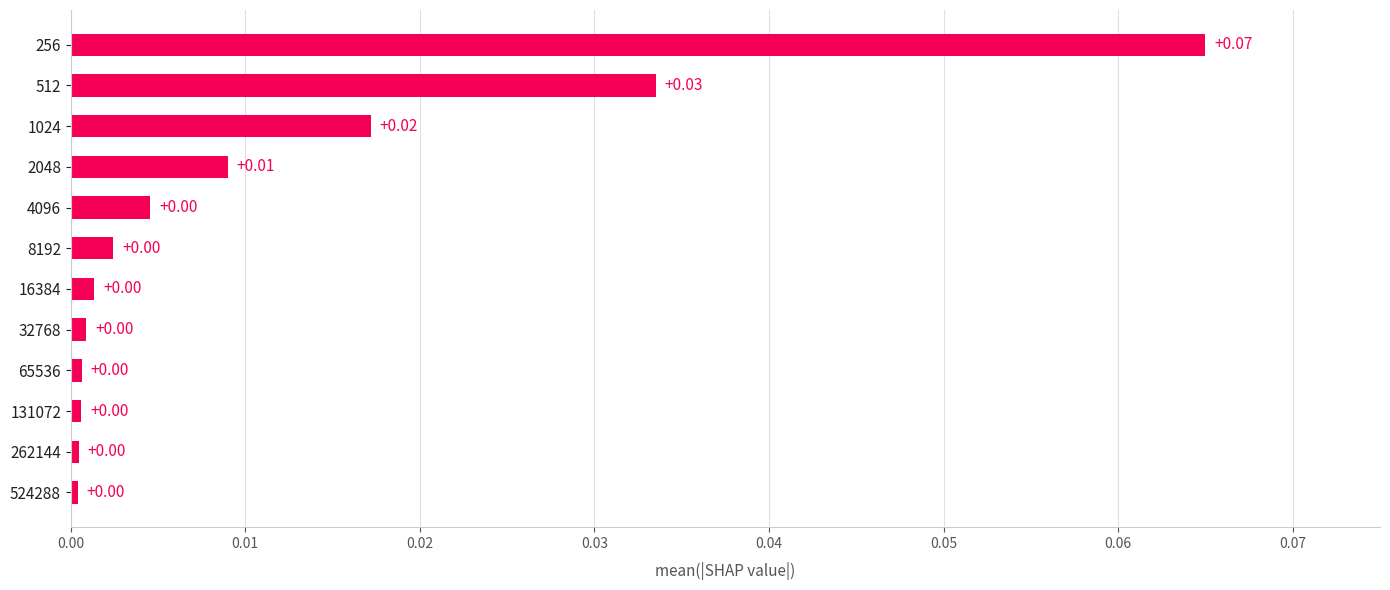

Between 2048 and 512, which is larger?

512